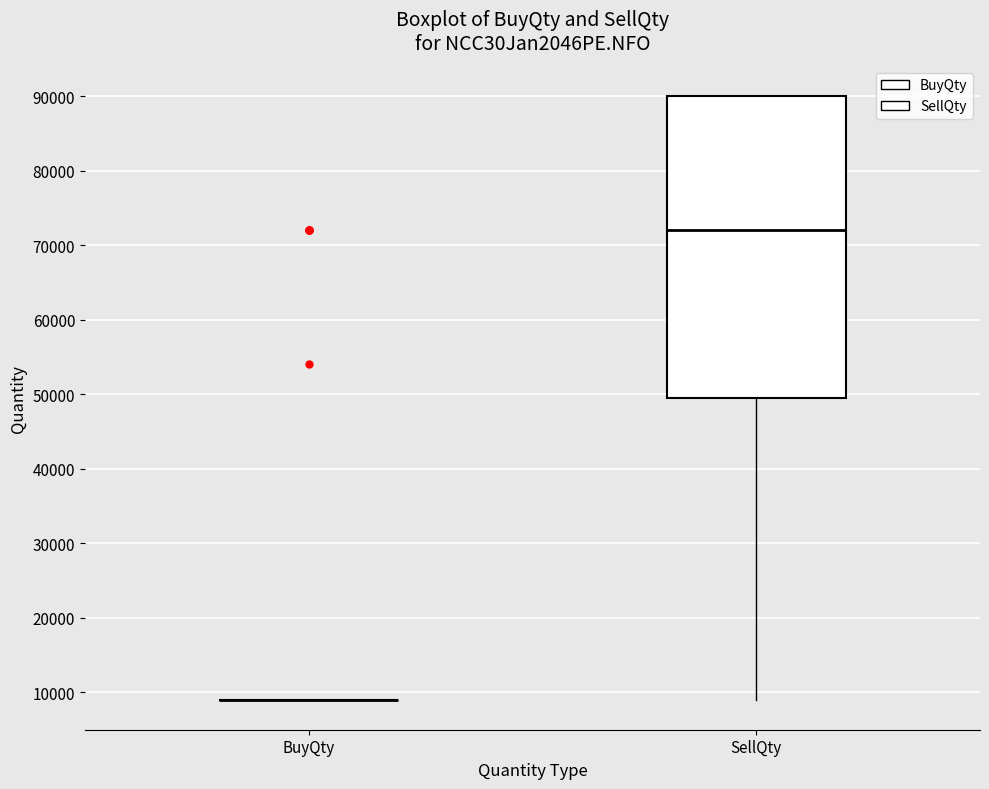

Which box is the tallest, from its lower edge to its upper edge?

SellQty